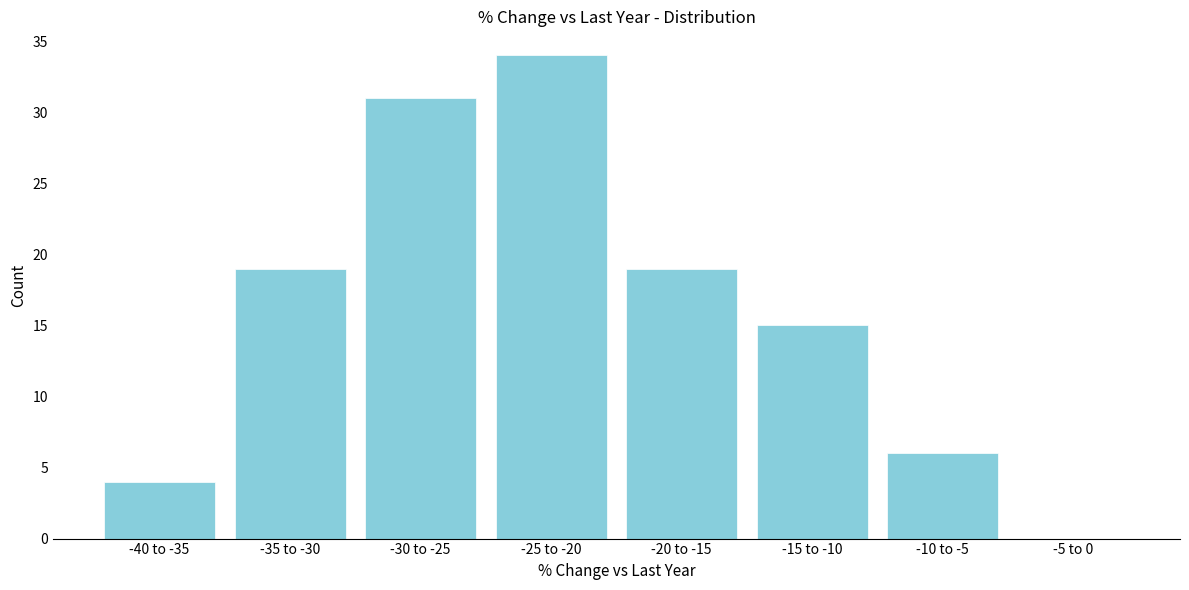

Reading left to right, extract all data points from this chart.

-40 to -35=4	-35 to -30=19	-30 to -25=31	-25 to -20=34	-20 to -15=19	-15 to -10=15	-10 to -5=6	-5 to 0=0